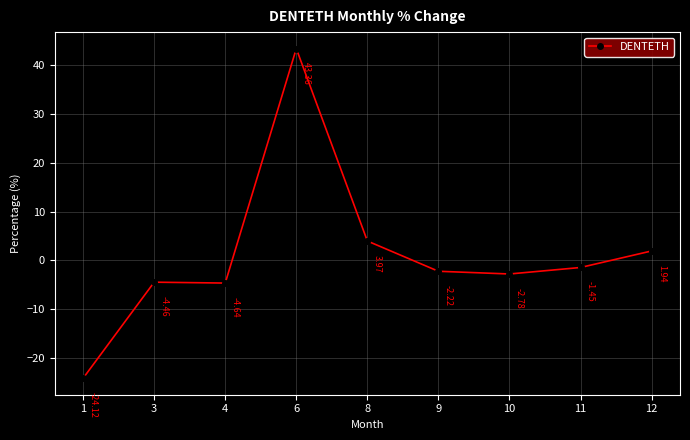

Where is the first local minimum?

4